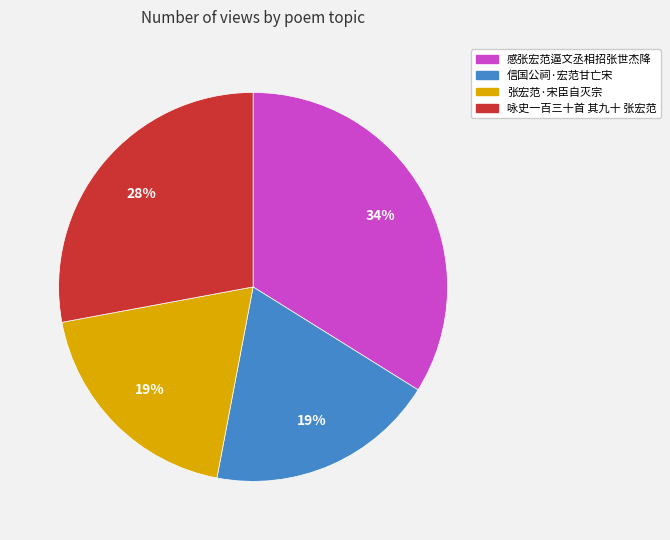

True or false: 张宏范·宋臣自灭宗 accounts for 8% of the total.

False